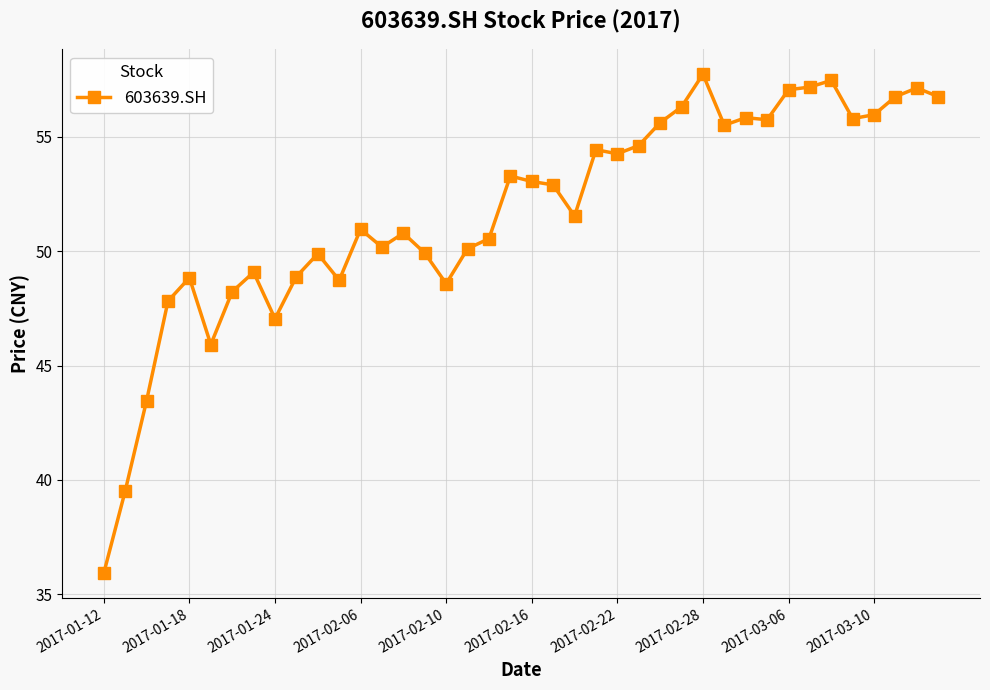

What is the value of the 30th point from the left?

55.5